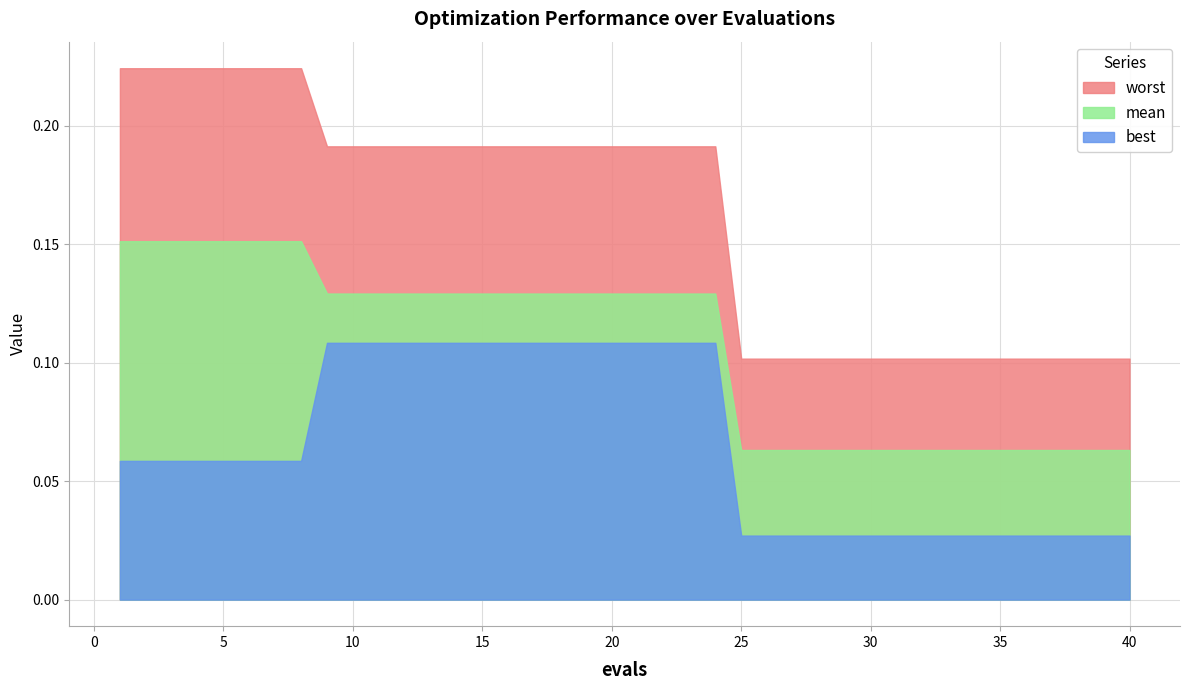

At how many categories does at least one series exceed 0?

40